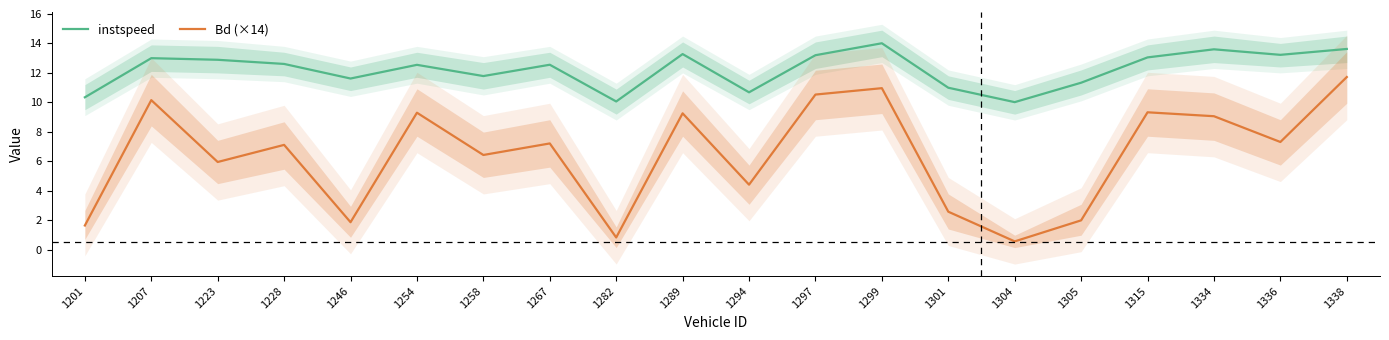

At how many categories does at least one series exceed 10?

20